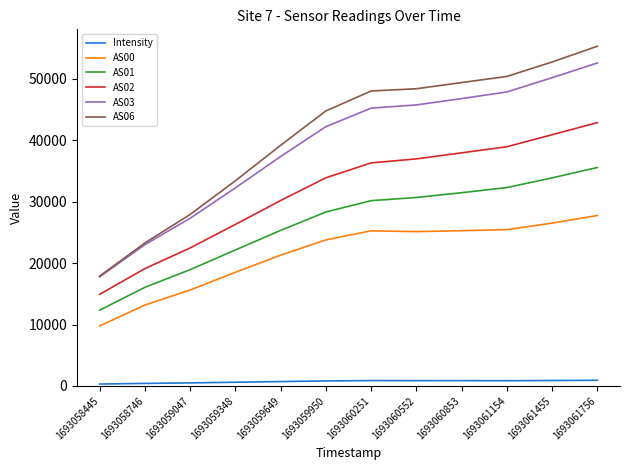

Rank the series by their maximum value, from lowest to highest.

Intensity, AS00, AS01, AS02, AS03, AS06